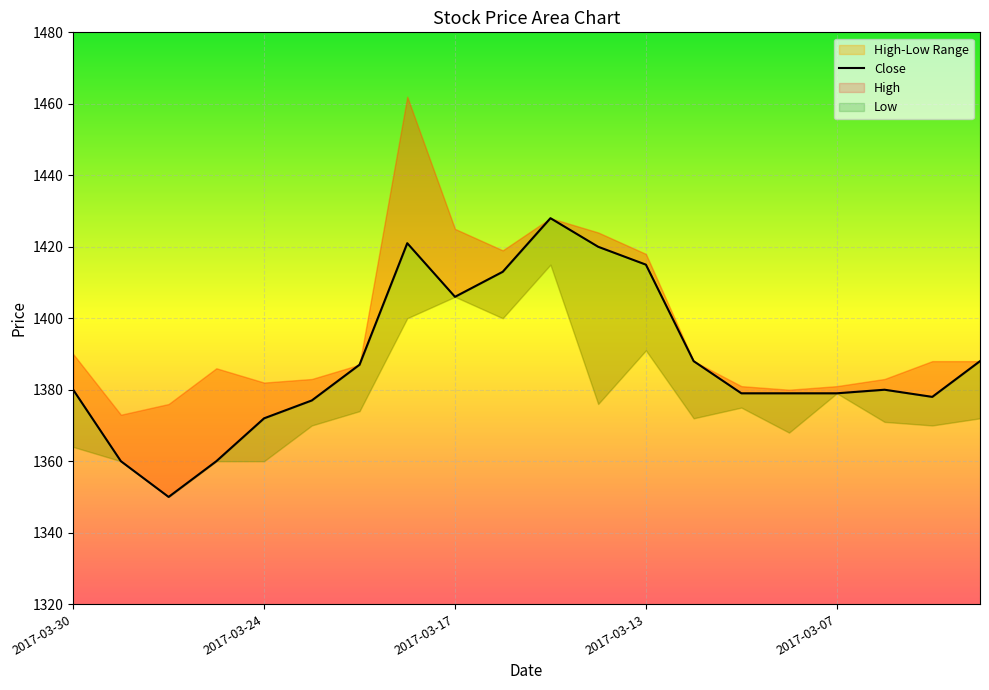

What is the maximum value shown in the chart?

1428